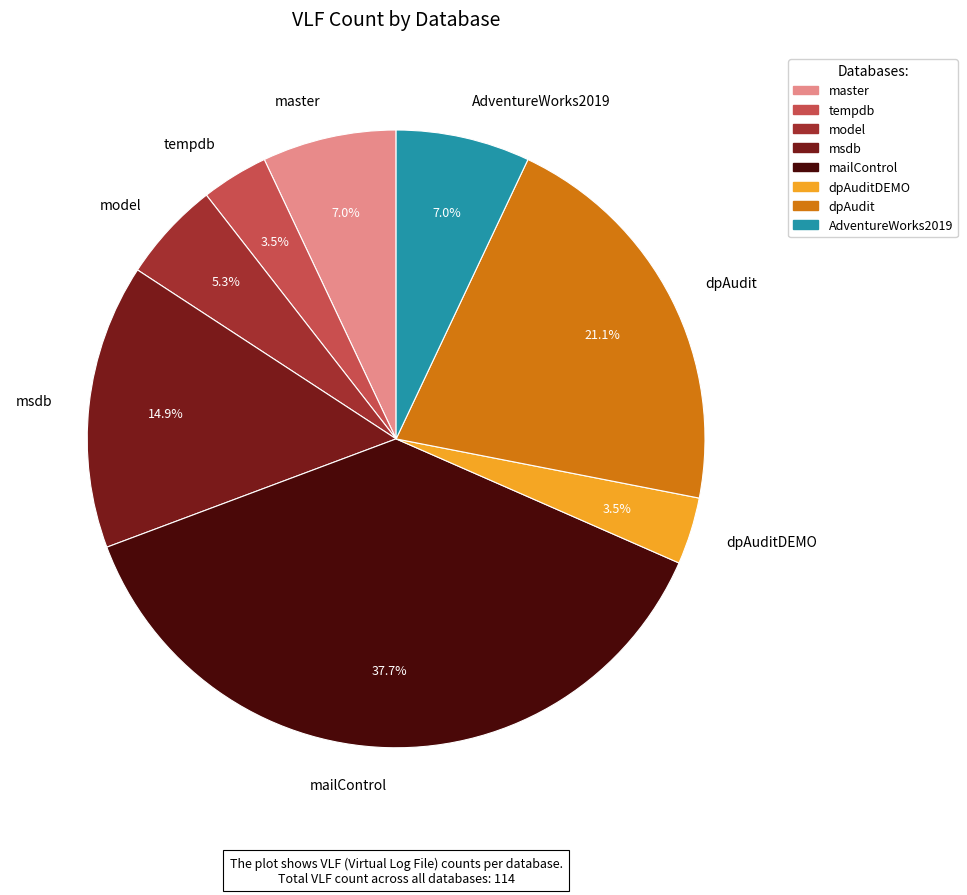

To the nearest percent, what is the combined percentage of dpAudit and model?

26%